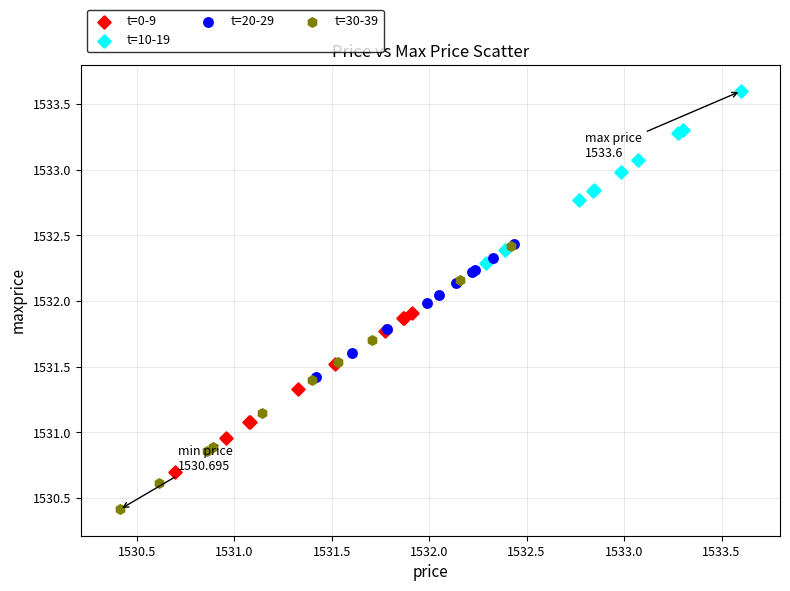

What are all the series names shown in the legend?

t=0-9, t=10-19, t=20-29, t=30-39